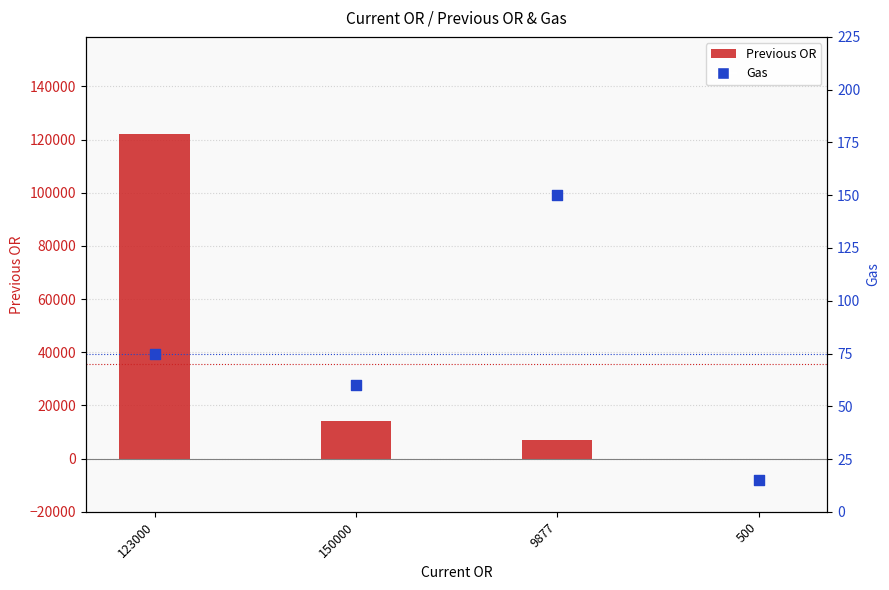

Which series reaches the maximum Y coordinate?

Previous OR